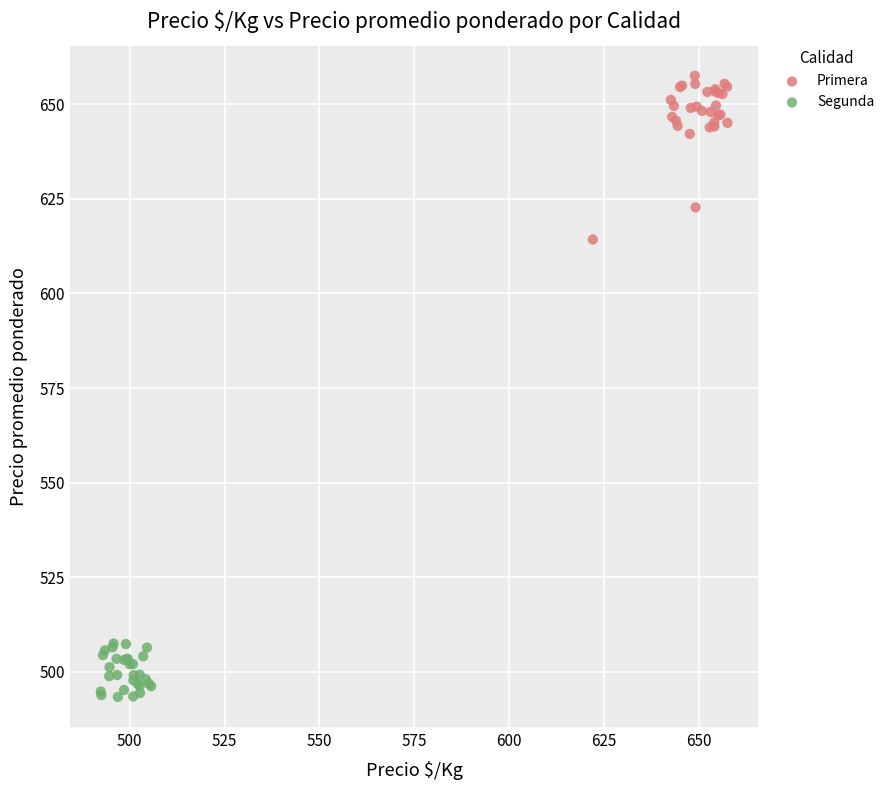

What are all the series names shown in the legend?

Primera, Segunda